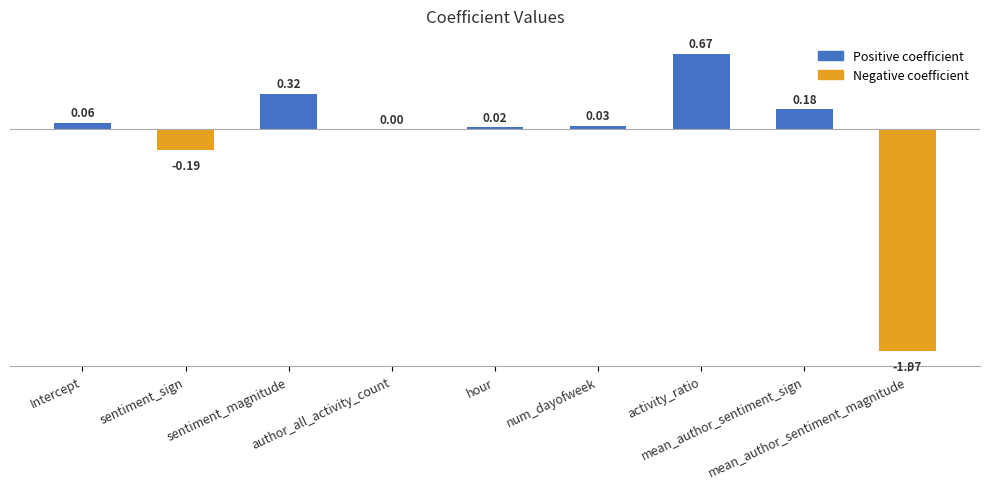

True or false: the data shows 0.9 at activity_ratio.

False